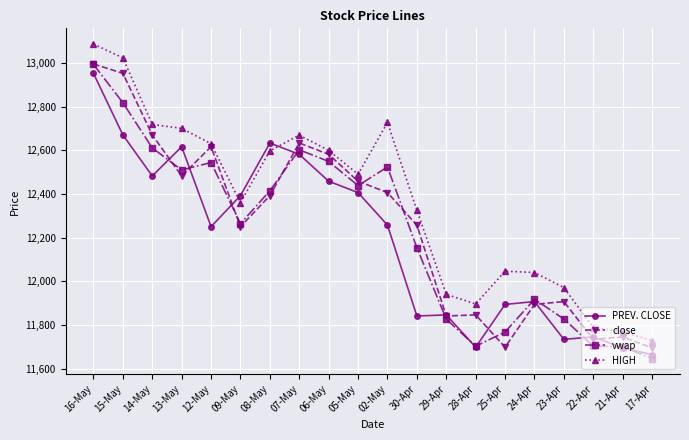

True or false: vwap has more than 1 interior local peaks.

True